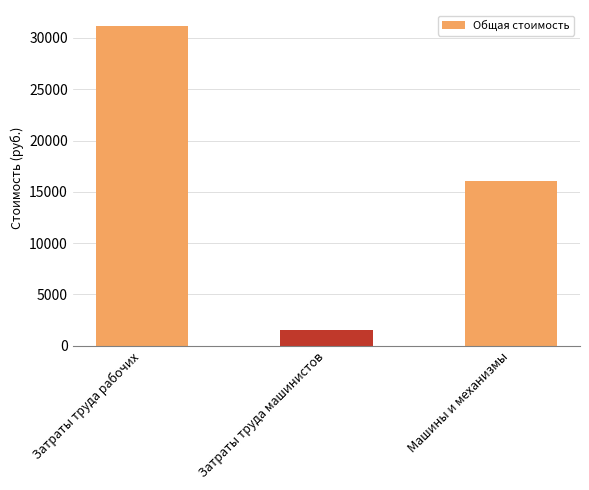

What is the average value?

16230.1